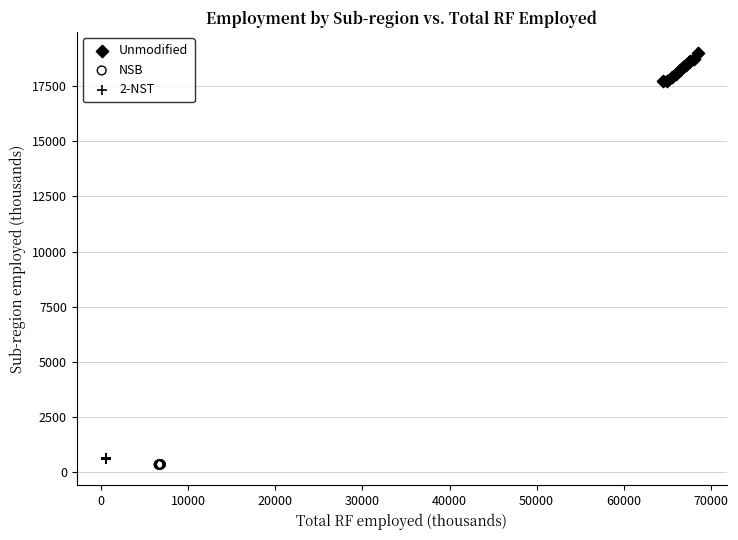

Which series has the largest Y range (max minus min)?

Unmodified